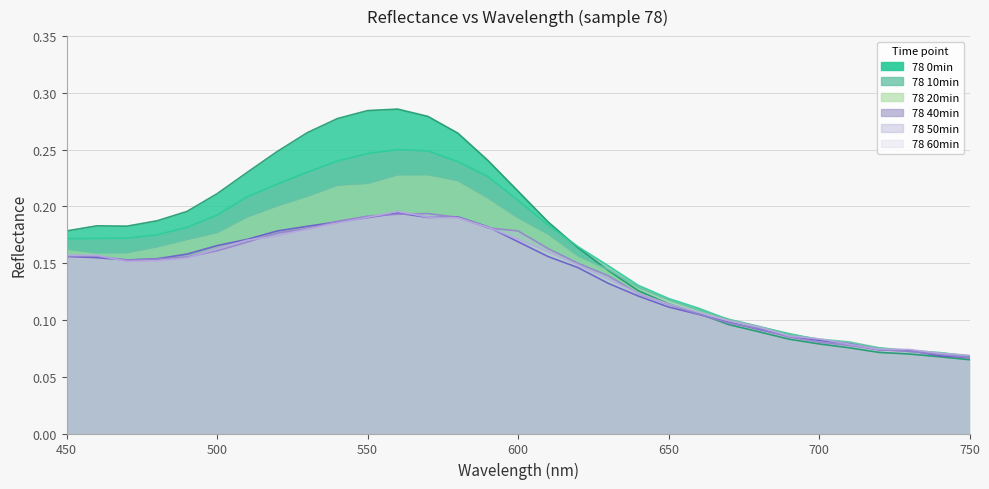

Where do 78 40min and 78 0min first cross each other?

660 and 670